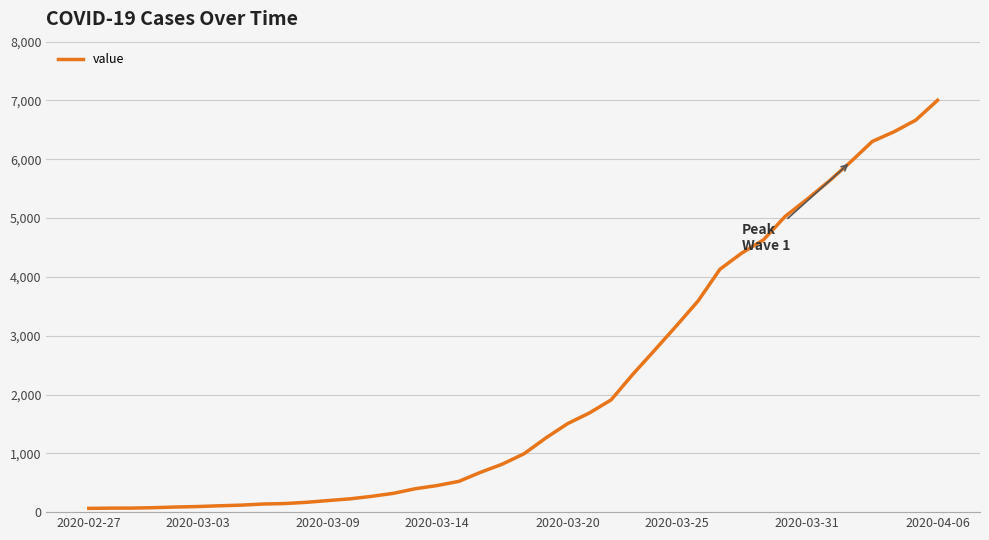

Is this an area chart (filled region under the line)?

No